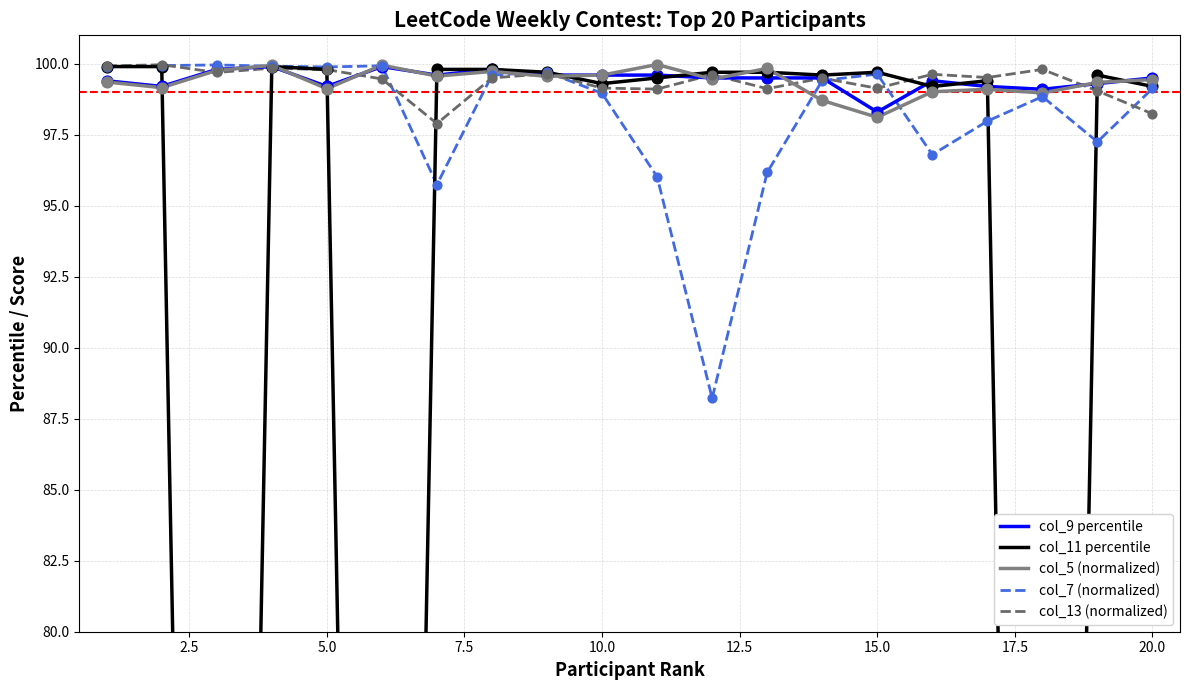

Which series has the largest total across all categories?

col_9 percentile